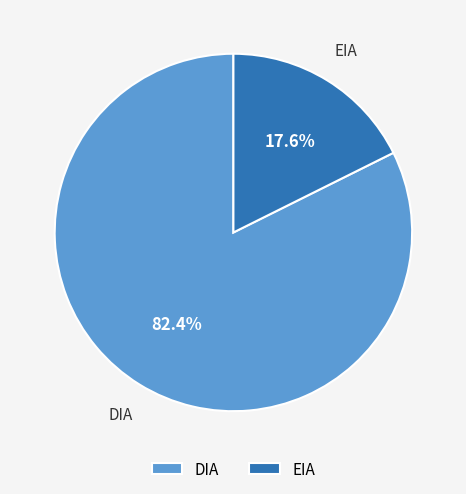

Which slice represents more than half of the pie?

DIA